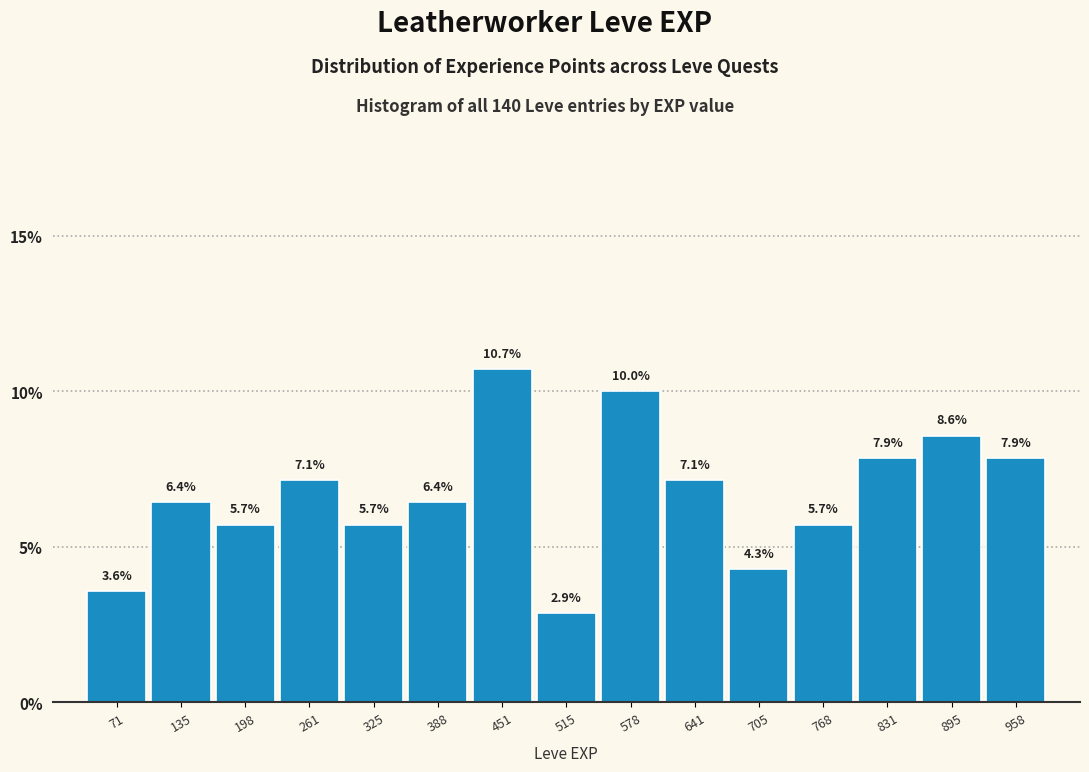

Which range on the x-axis has the tallest bar?

420 to 480